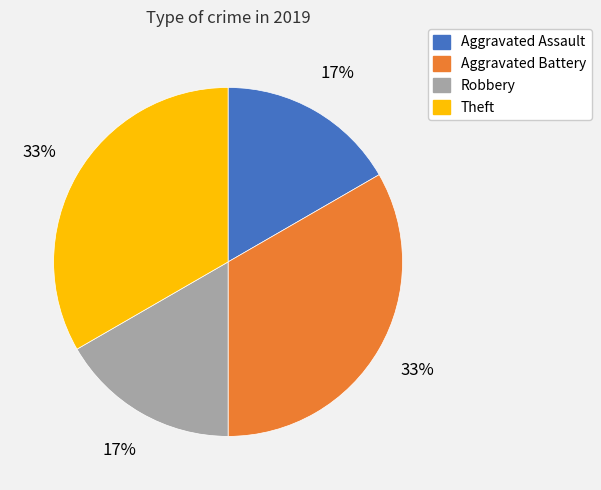

To the nearest percent, what is the average slice percentage?

25%